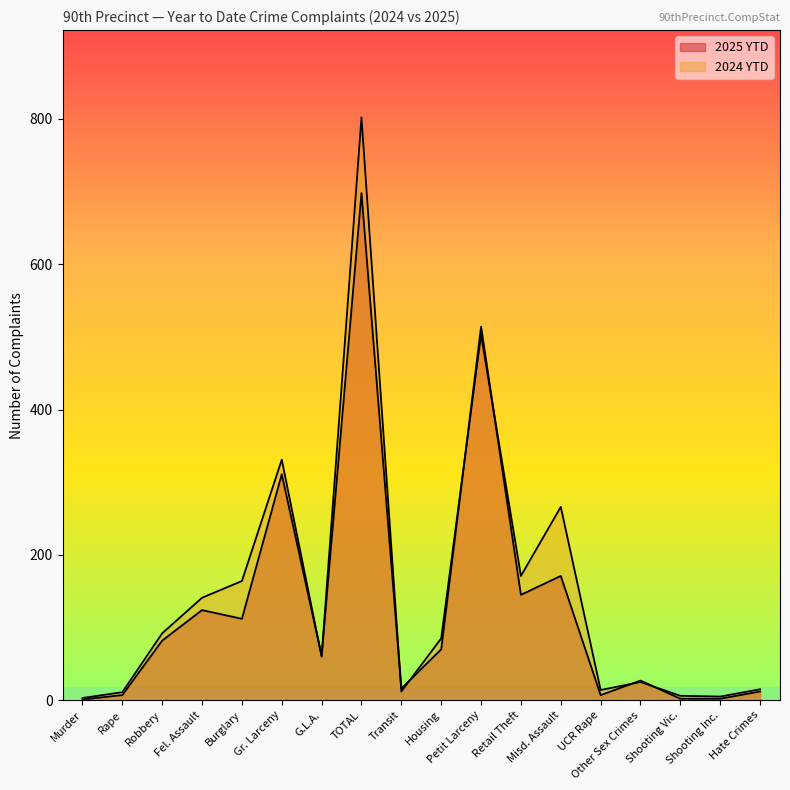

Between which two adjacent categories do 2025 YTD and 2024 YTD first intersect?

Gr. Larceny and G.L.A.